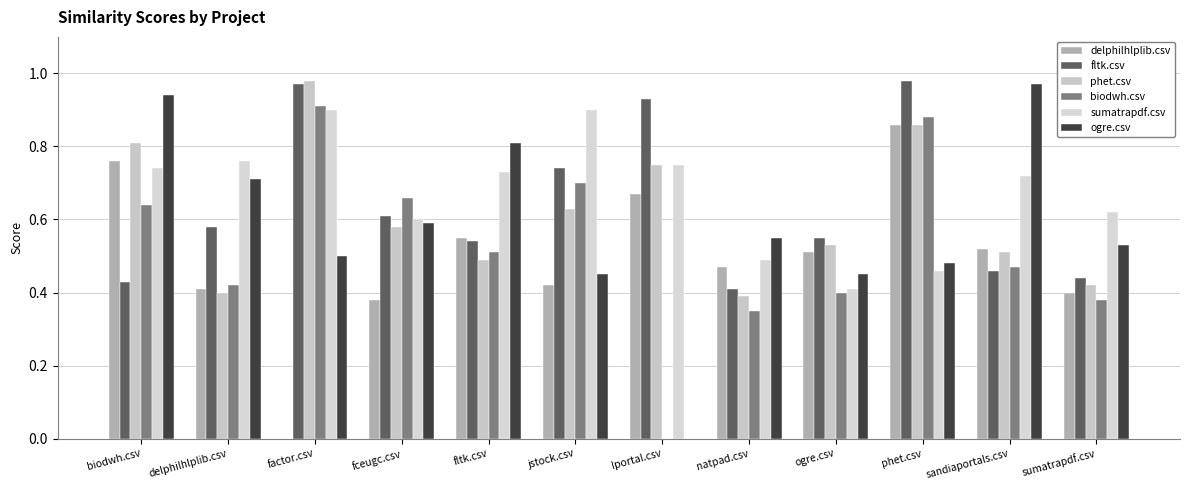

What is the average value of the delphilhlplib.csv series?

0.5